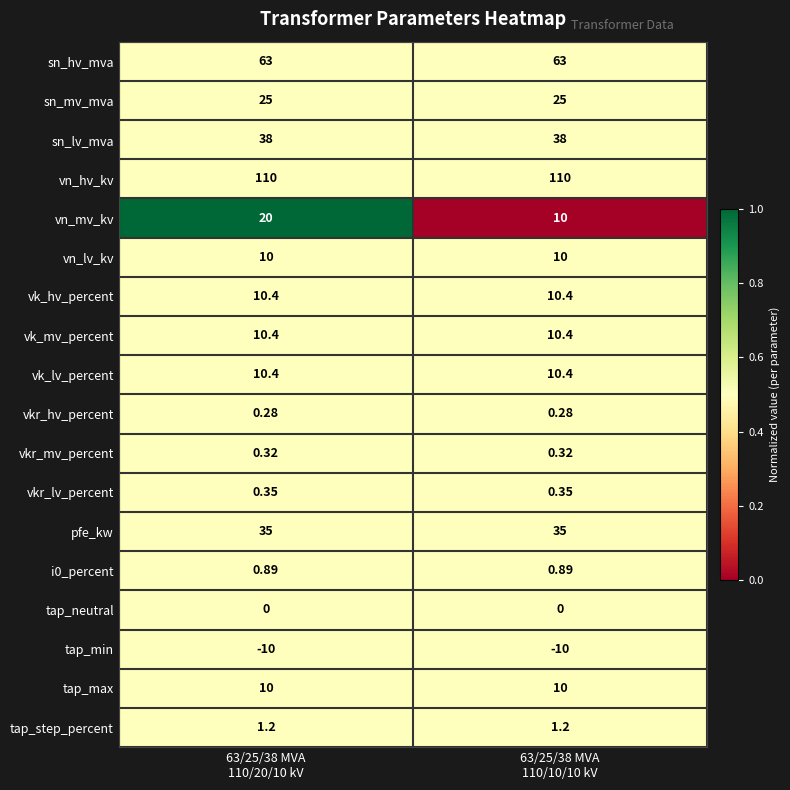

Which series has the largest total across all categories?

vn_hv_kv